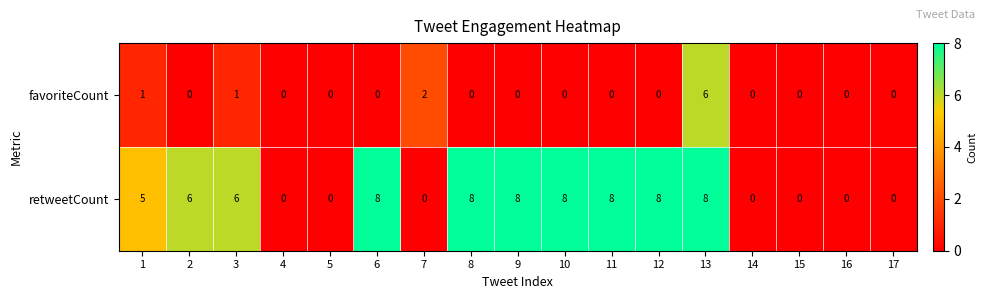

Is it true that retweetCount equals 4 at 7?

False